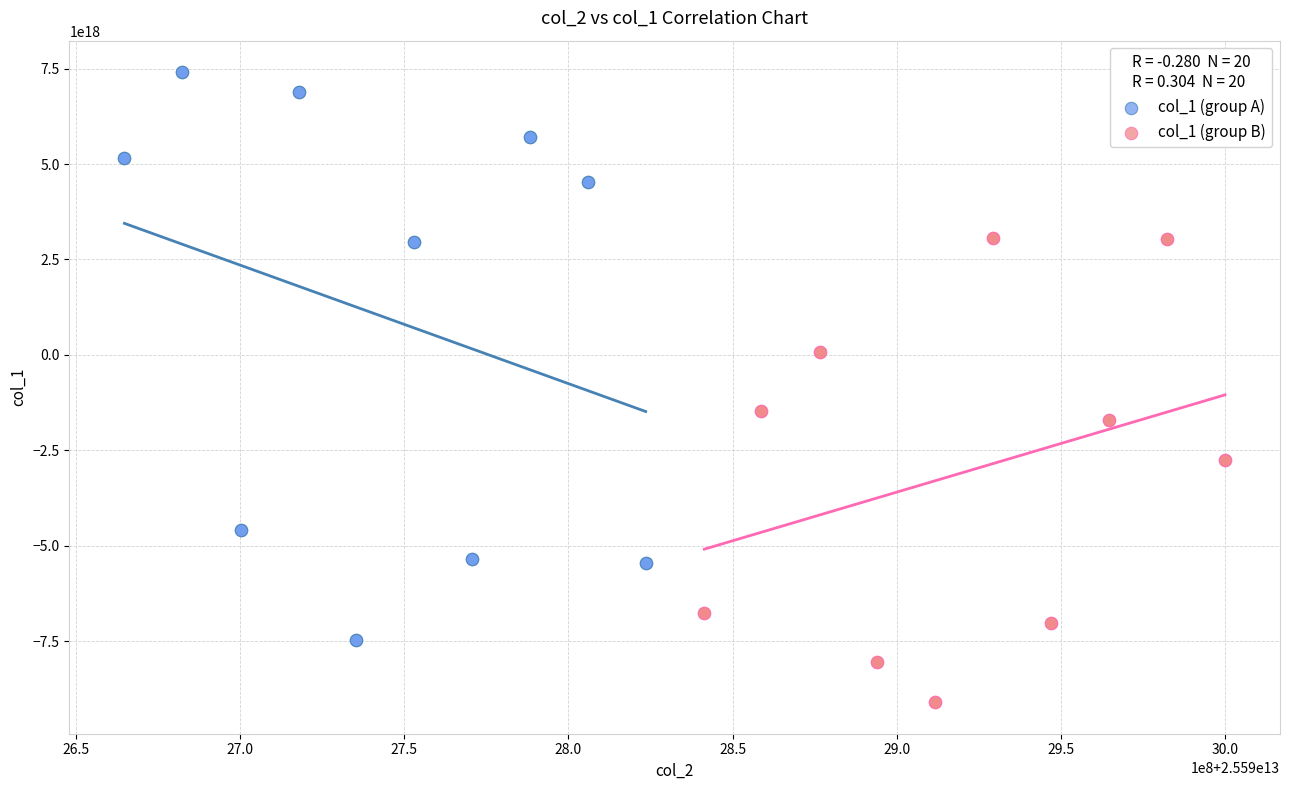

Which series has the largest Y range (max minus min)?

col_1 (group A)